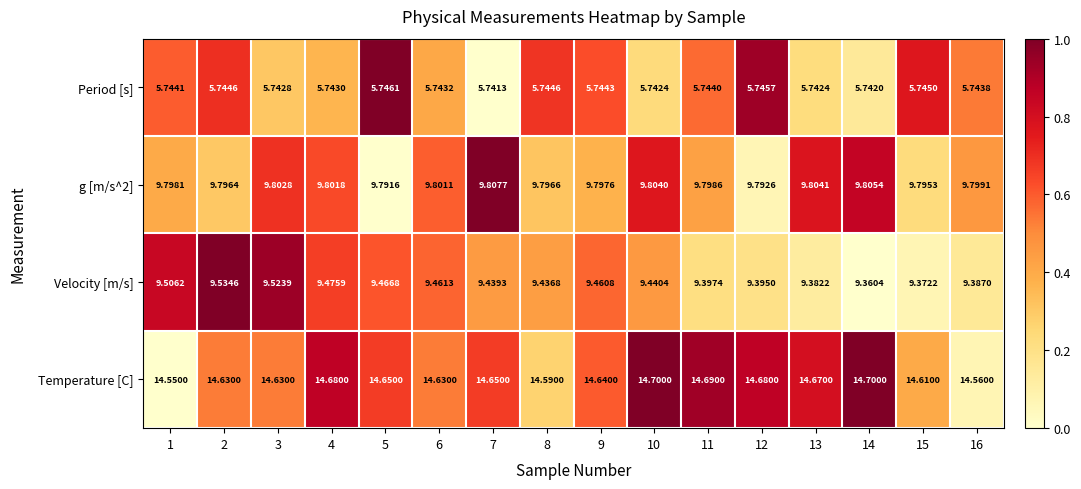

Rank the series at 1 from lowest to highest value.

Period [s], Velocity [m/s], g [m/s^2], Temperature [C]